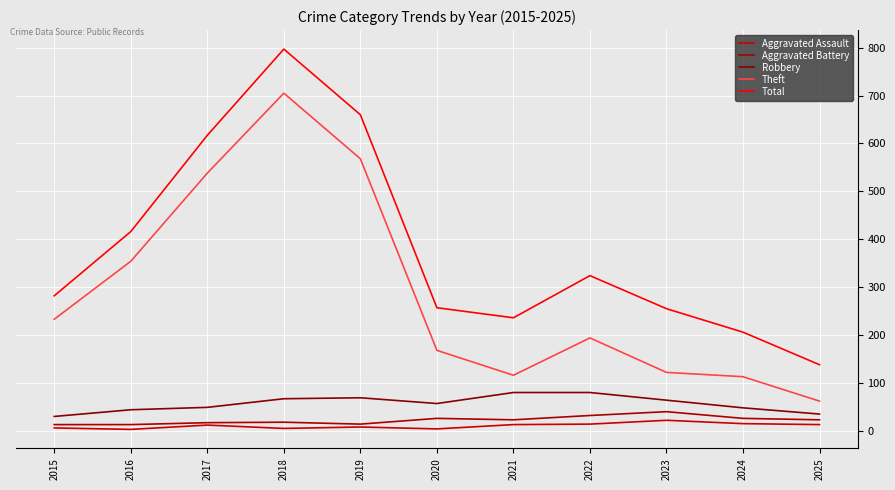

Does the chart have visible grid lines?

Yes